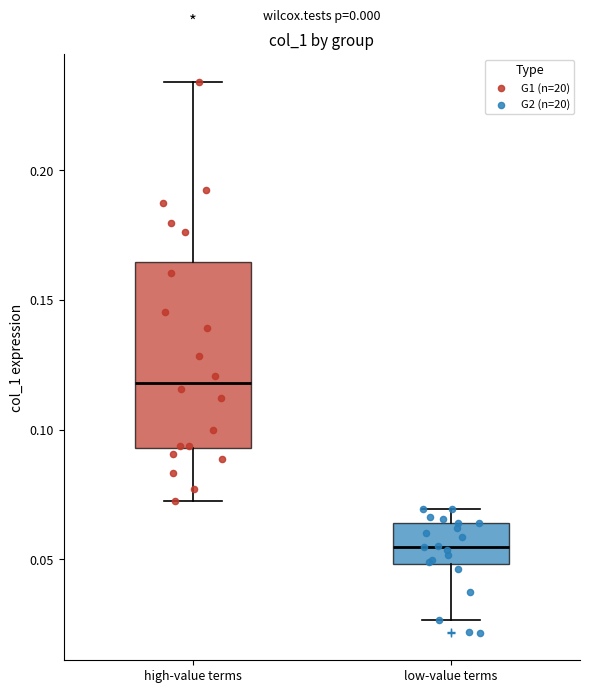

Where does the median line of the box for low-value terms sit on the y-axis? The values are not printed on the chart, so give them approximately, as read against the axis.

0.055